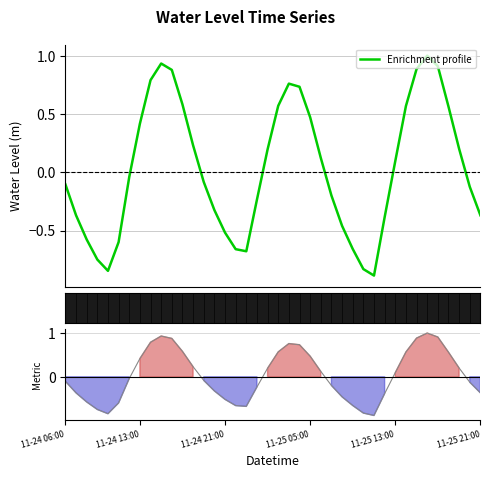

What is the smallest value displayed?

-0.9